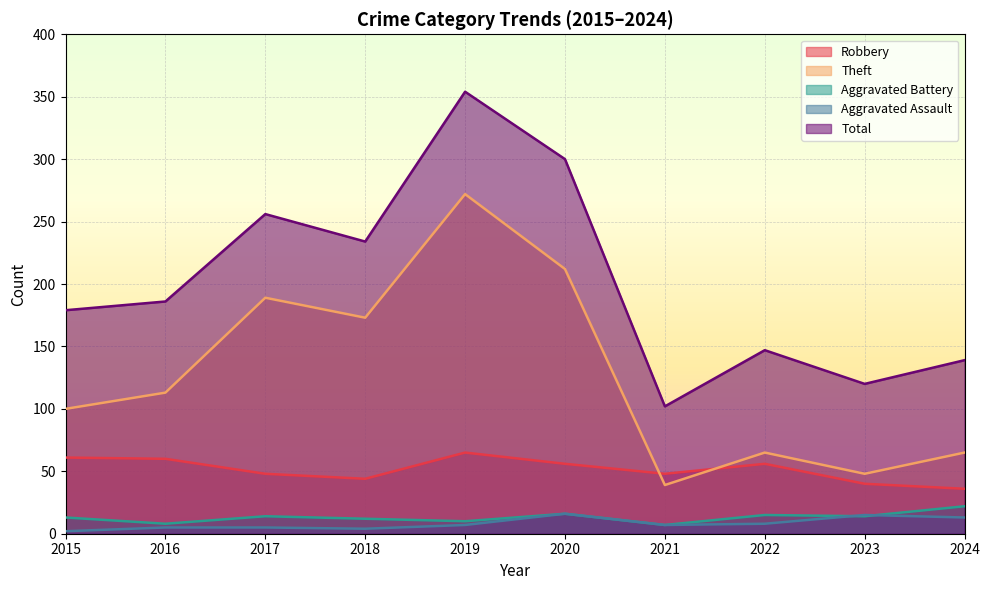

The Aggravated Battery series shows 14 at 2017. True or false?

True